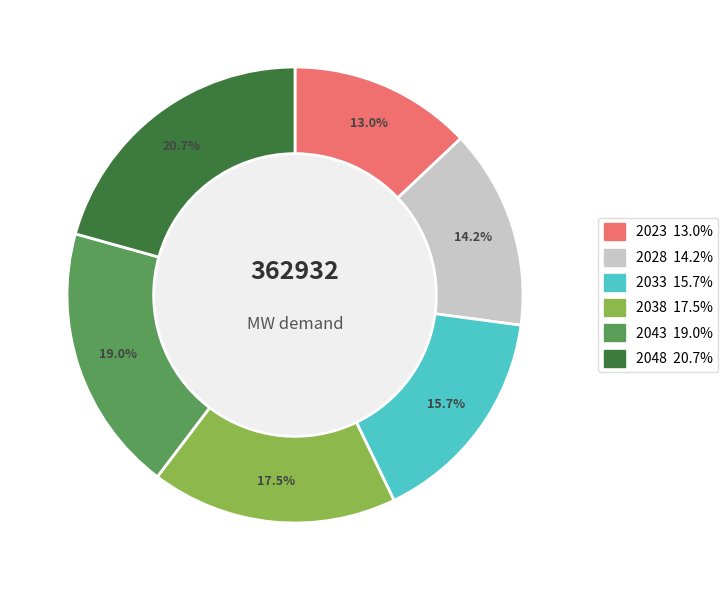

Combined, what portion of the pie is 2043 and 2038?

36.5%